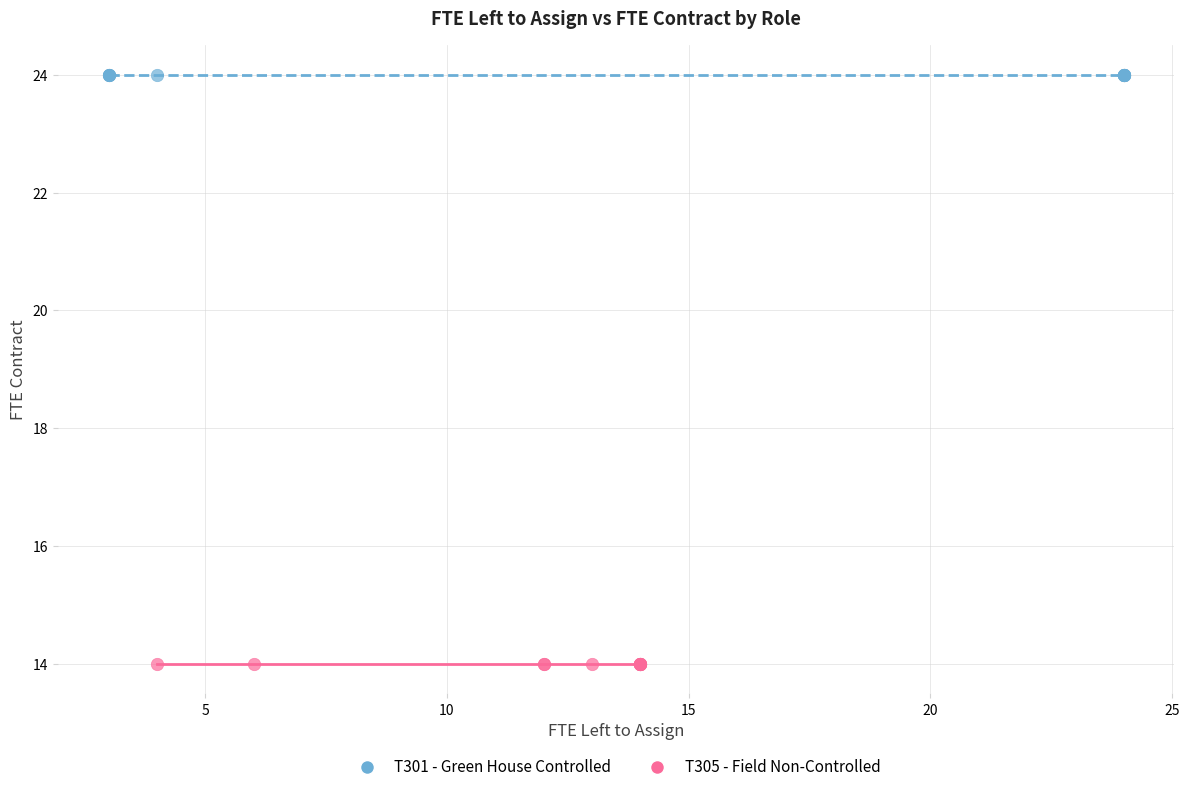

Which series contains the lowest Y value?

T305 - Field Non-Controlled